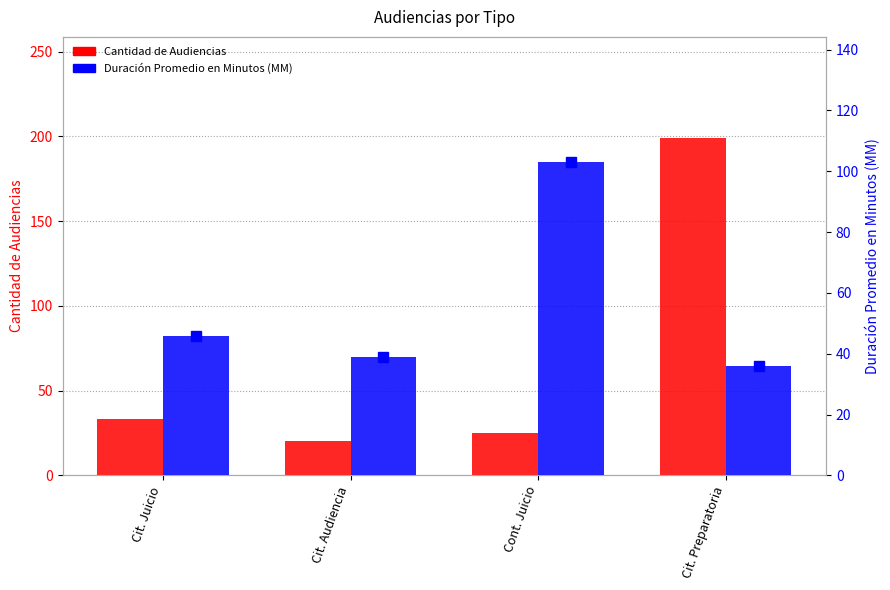

The Duración Promedio en Minutos (MM) series shows 46 at Cit. Juicio. True or false?

True